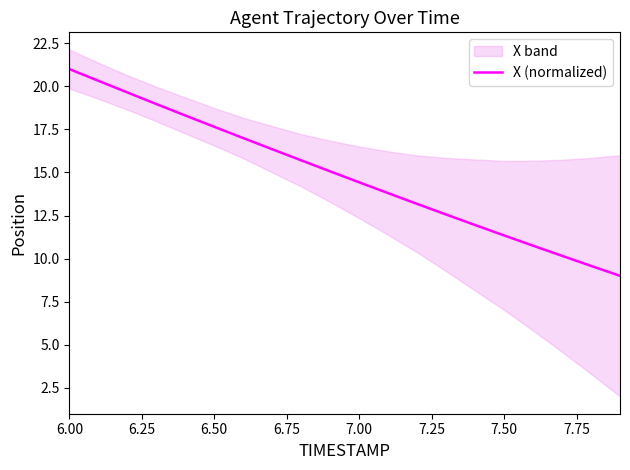

What is the difference between the second highest and minimum values?

11.3